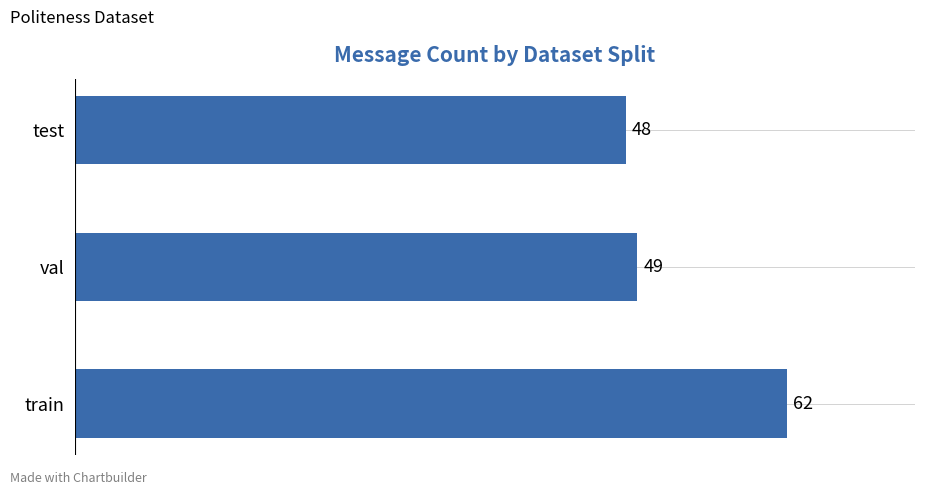

What is the change in value from train to val?

-13